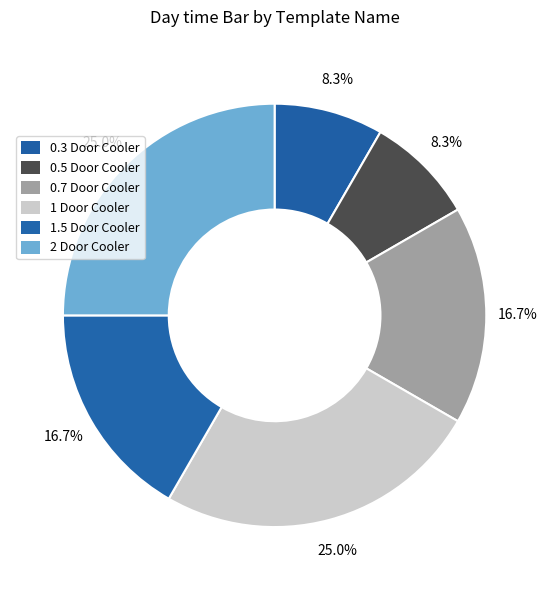

How many segments does this pie chart have?

6